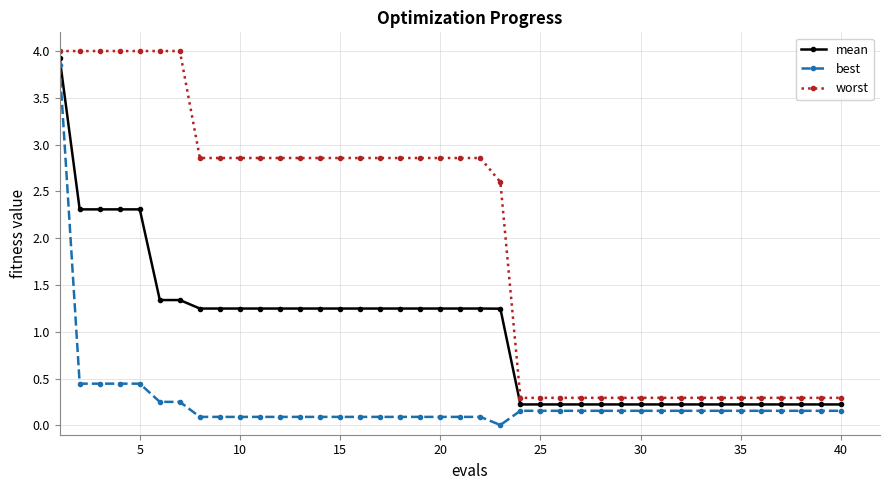

What is the sum of all worst values?

78.5